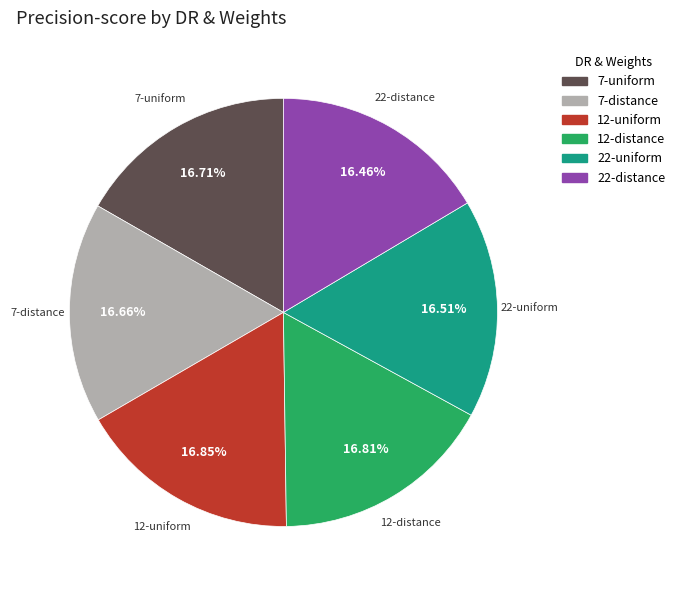

To the nearest percent, what percentage of the pie is 12-uniform?

17%